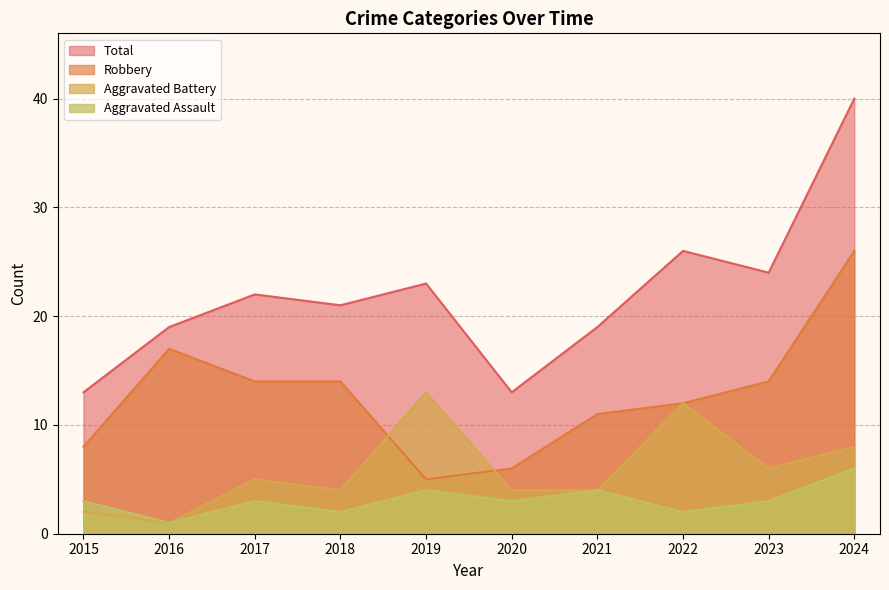

What is the maximum value for Aggravated Battery?

13